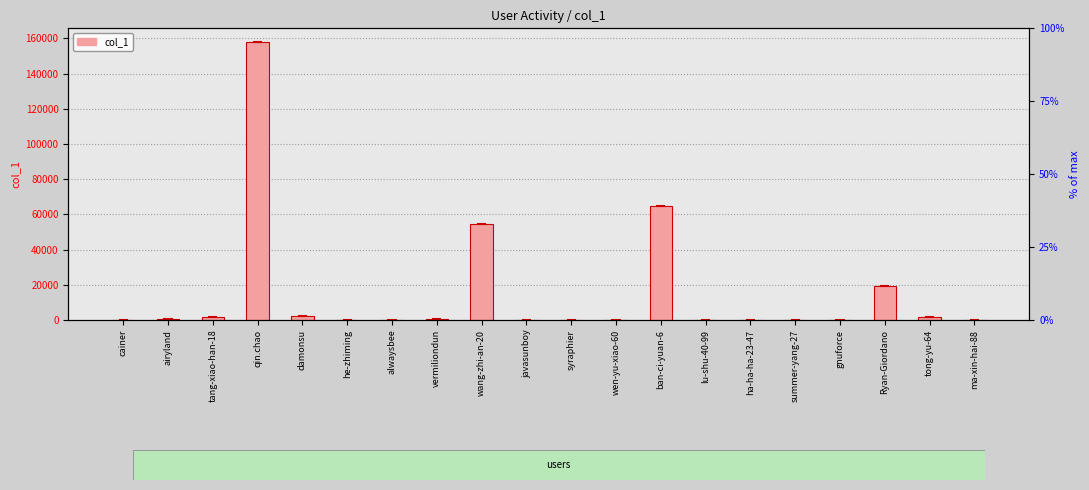

What is the sum of all values?

303824